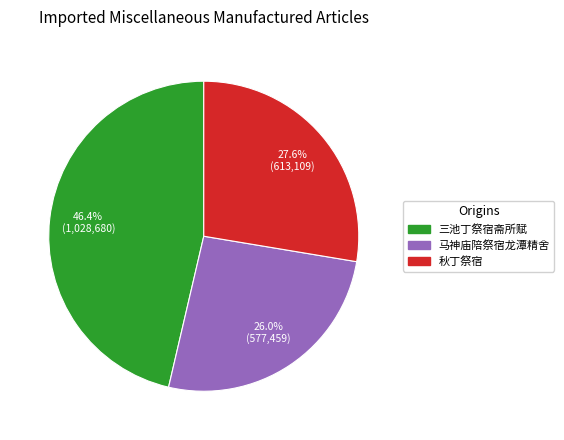

What percentage is the 马神庙陪祭宿龙潭精舍 slice, to the nearest percent?

26%